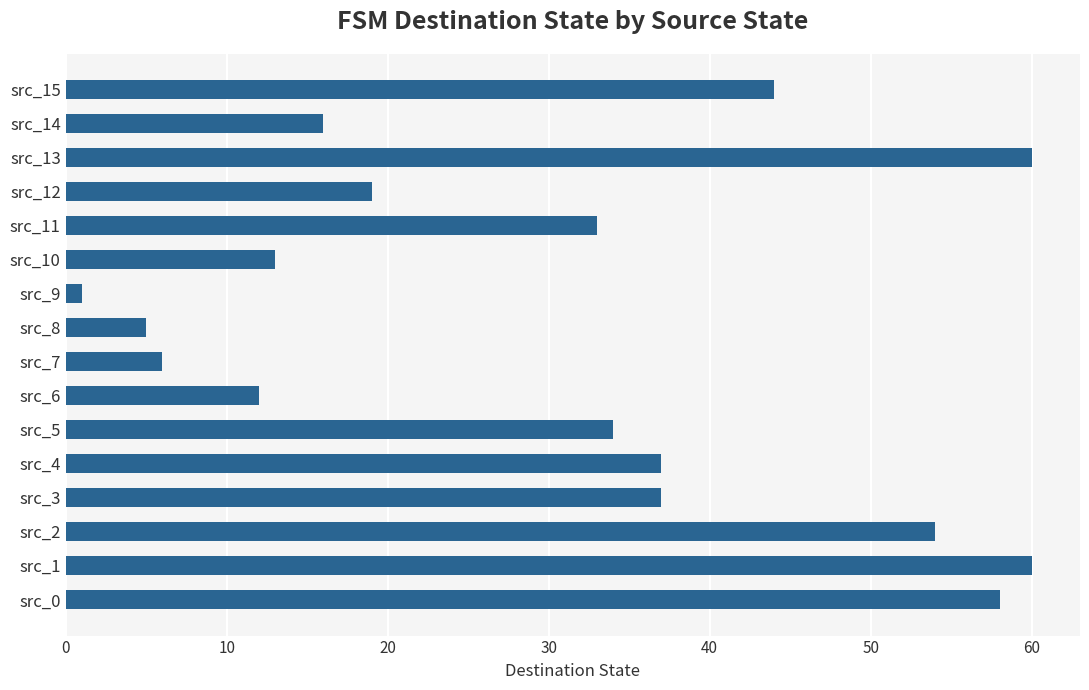

Approximately how many times larger is the value at src_11 compared to src_13?

0.6